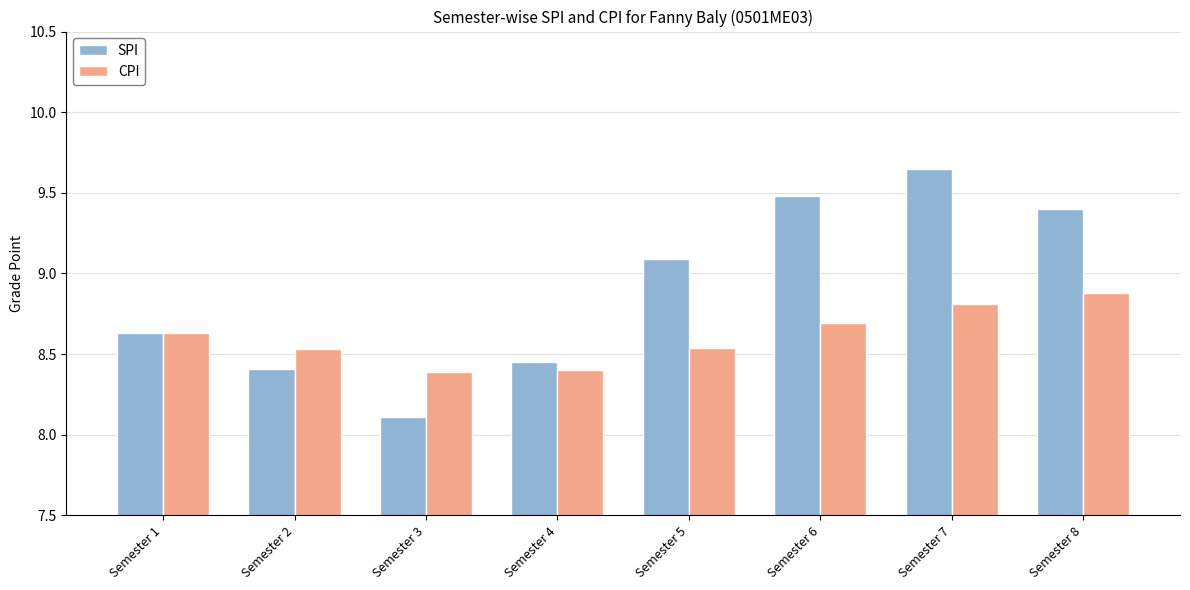

Which series has the widest spread of values?

SPI